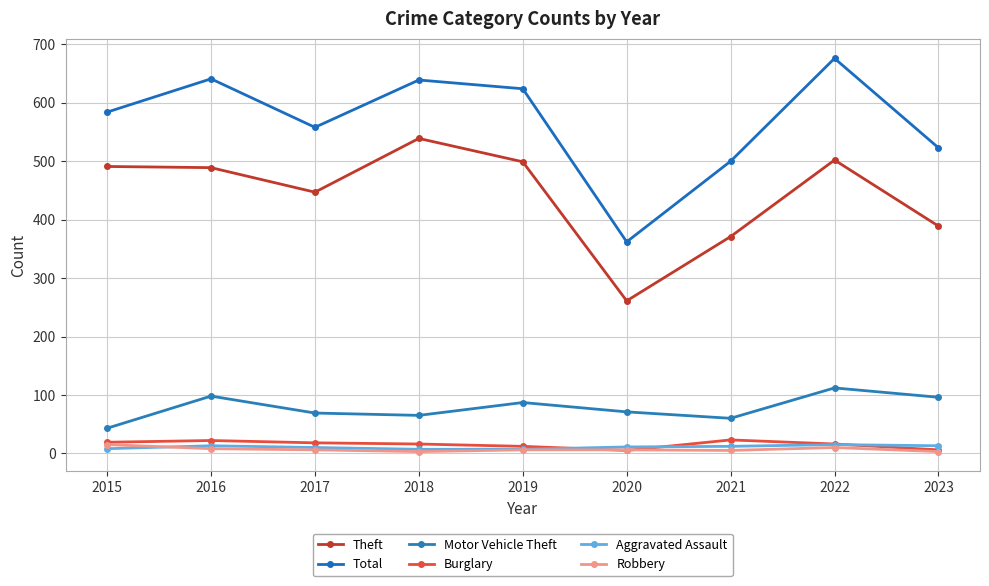

Where is the first local maximum for Aggravated Assault?

2016